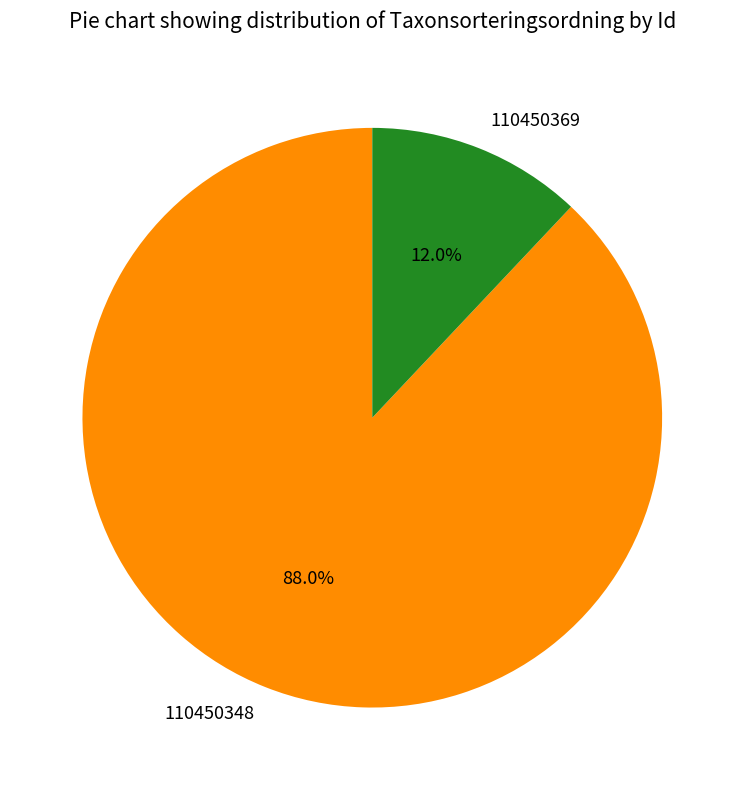

Does any single category account for the majority?

Yes